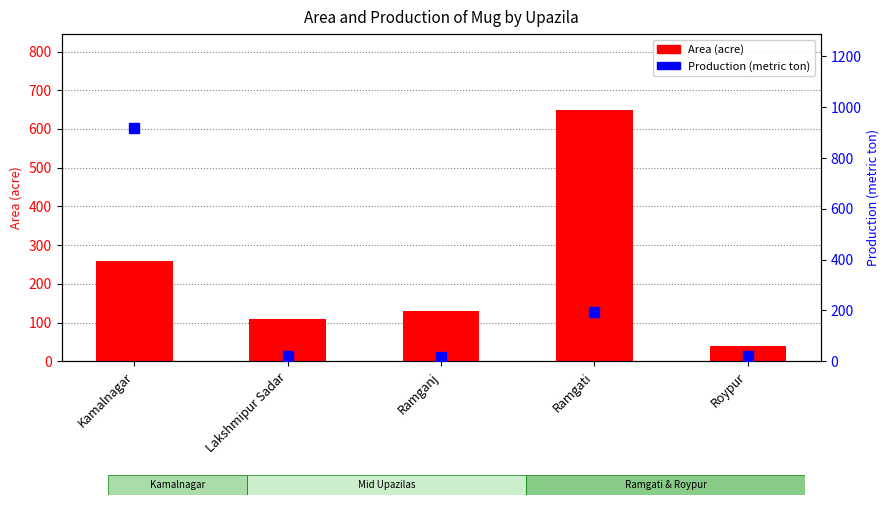

What is the highest value of the Area (acre) series?

650